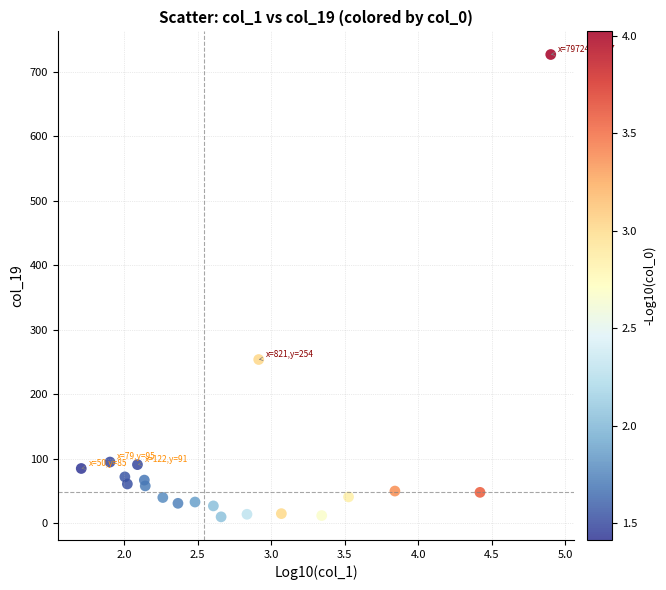

What Y value in the scatter plot is closest to 368?

254